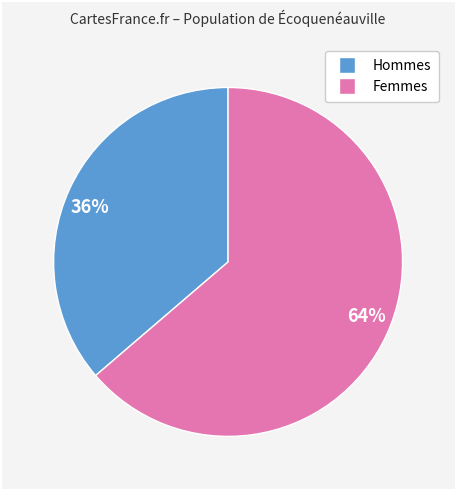

What is the majority slice?

64%